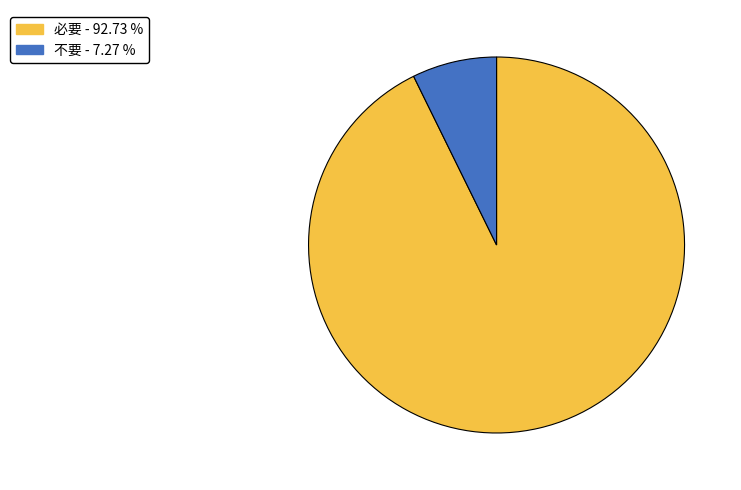

Which has a higher value, 必要 - 92.73 % or 不要 - 7.27 %?

必要 - 92.73 %